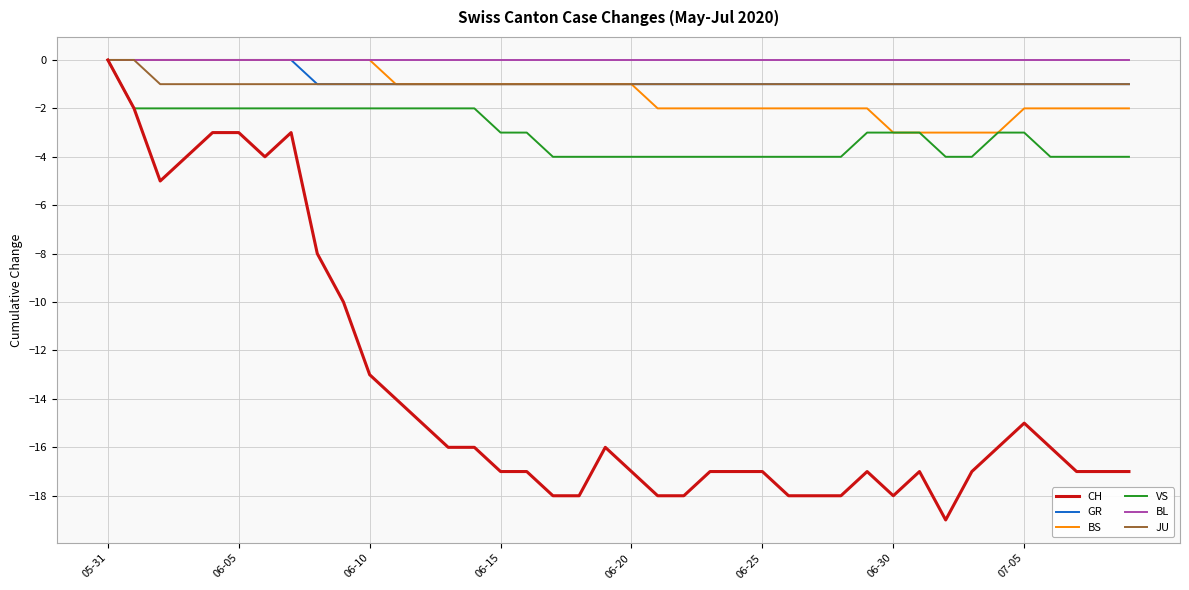

Which series has the largest range (max minus min)?

CH